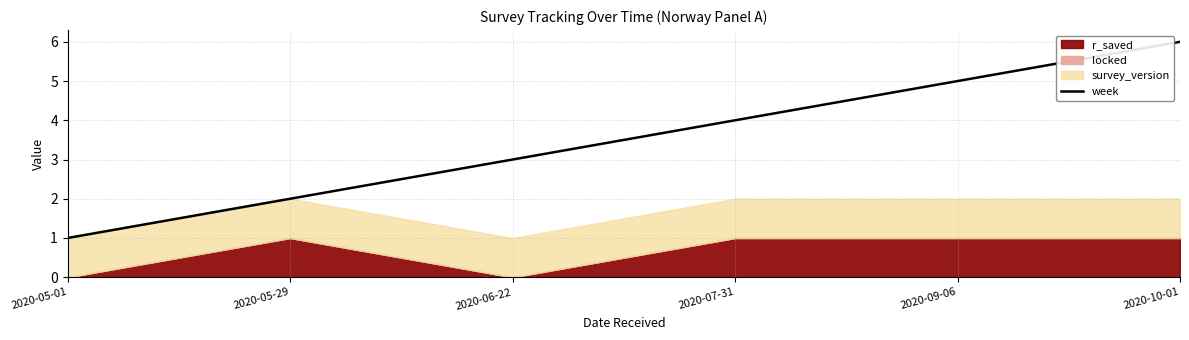

What is the value of the 4th point from the left?

4